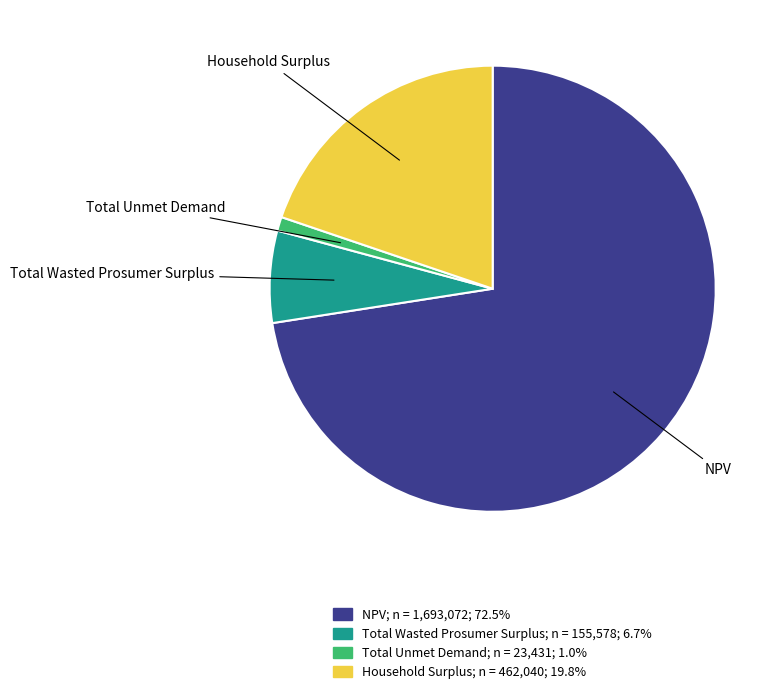

Which category has the biggest portion of the pie?

NPV